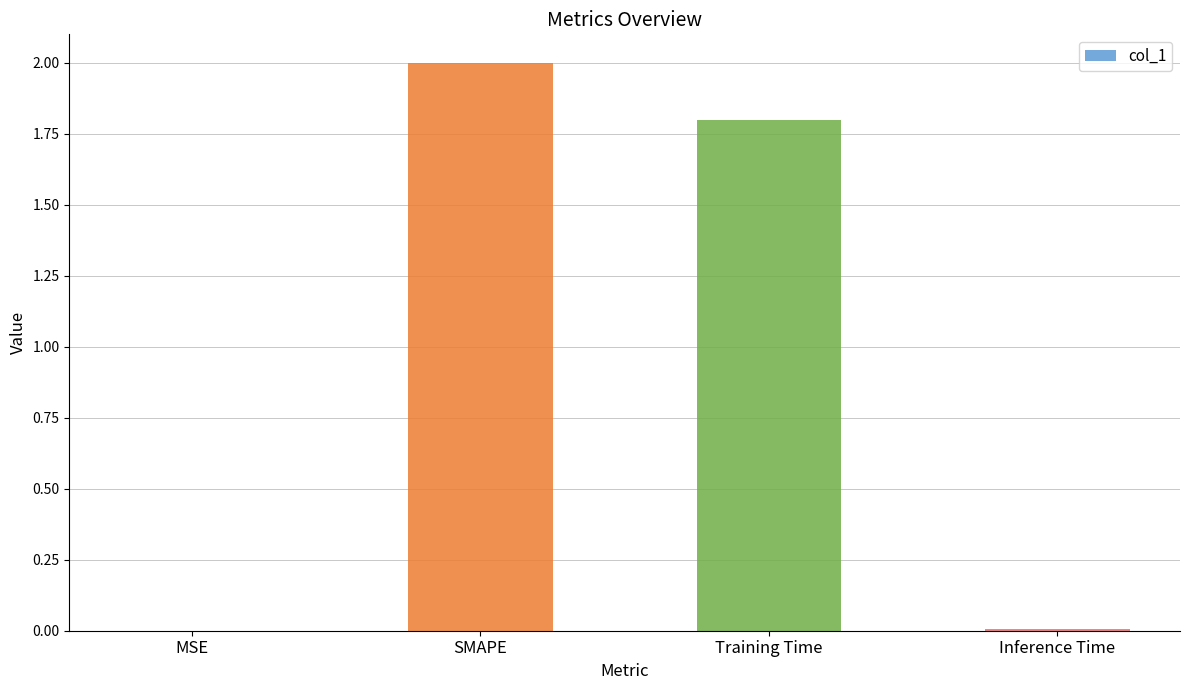

At which label is the value closest to 1?

Training Time